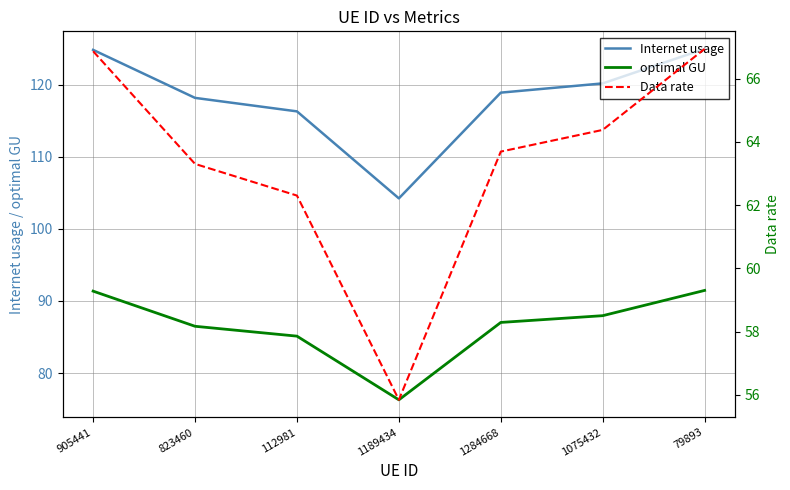

True or false: Data rate and optimal GU intersect in this chart.

False